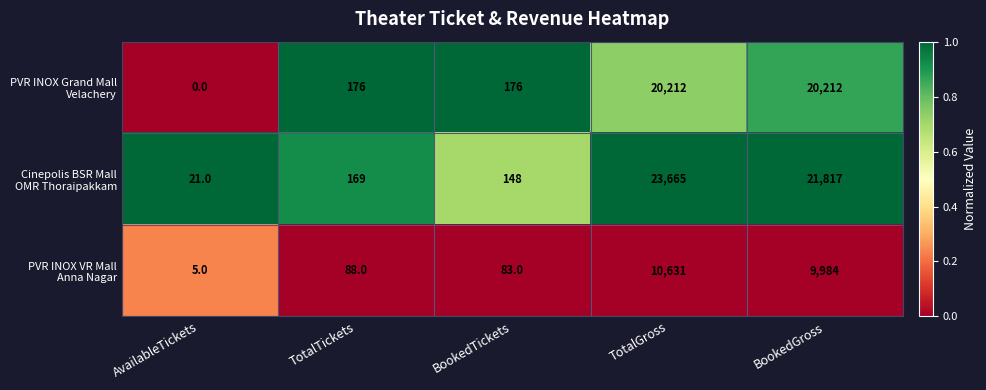

How many categories are shown in the chart?

5